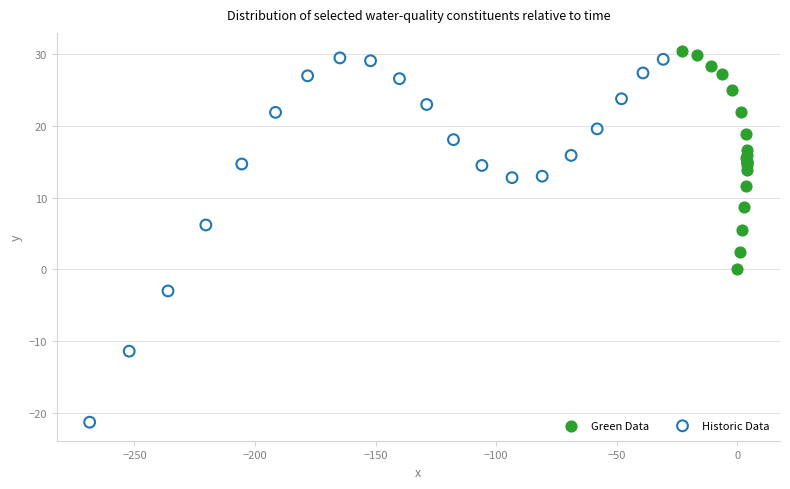

Which series reaches the minimum Y coordinate?

Historic Data